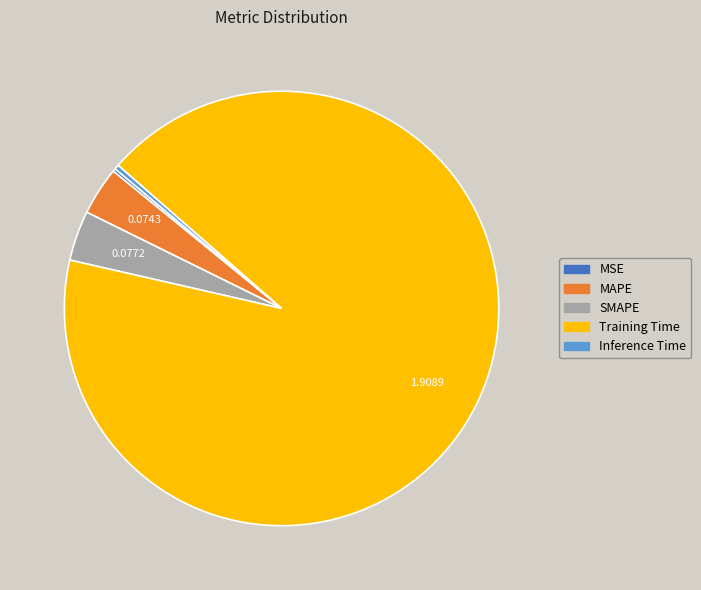

Combined, do Inference Time and MAPE account for over 50%?

No